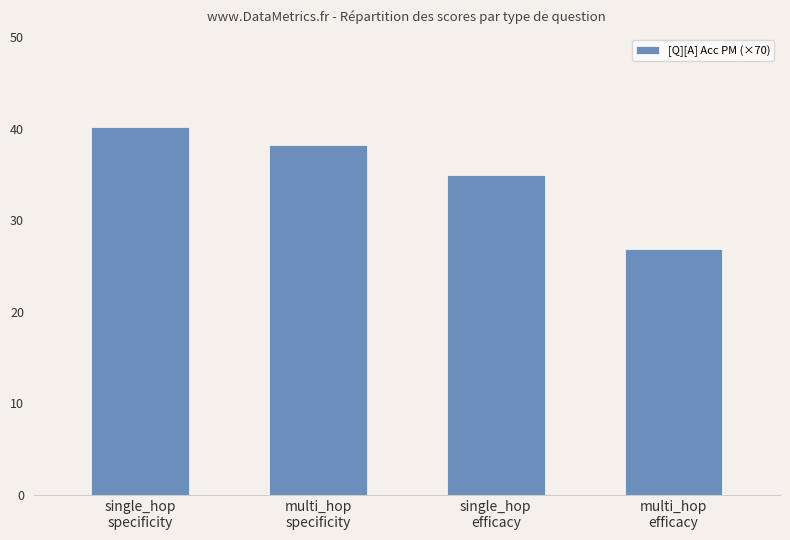

Reading left to right, extract all data points from this chart.

40.2	38.2	35.0	26.9